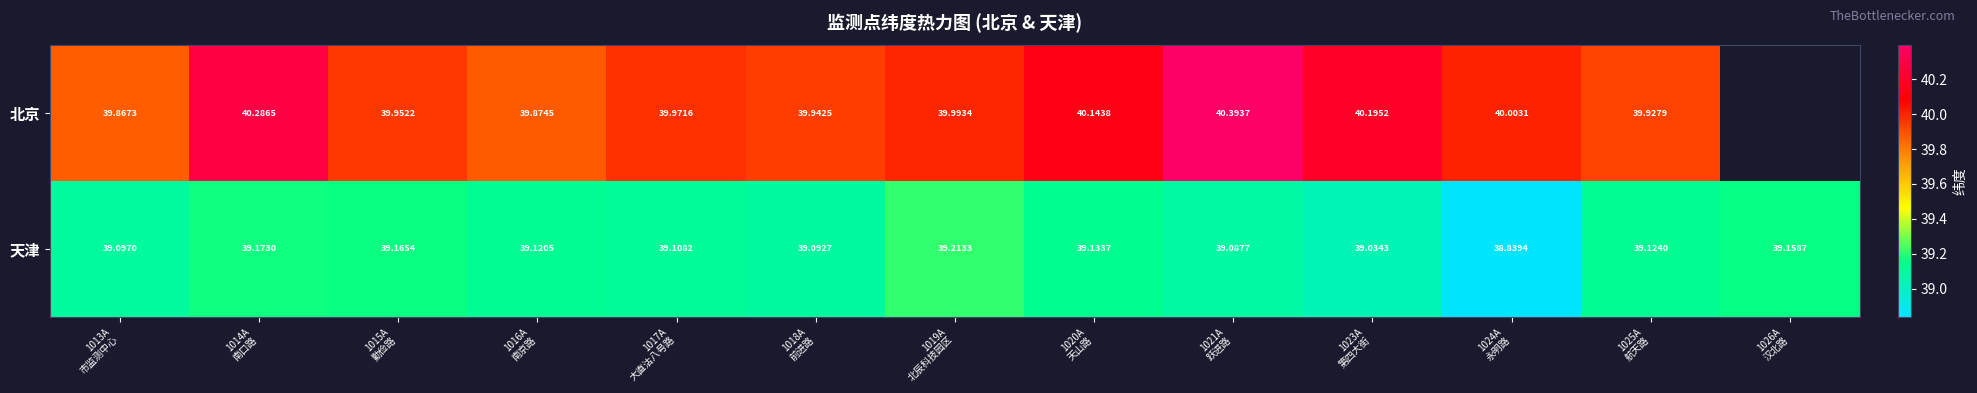

What is the greatest value displayed?

40.4